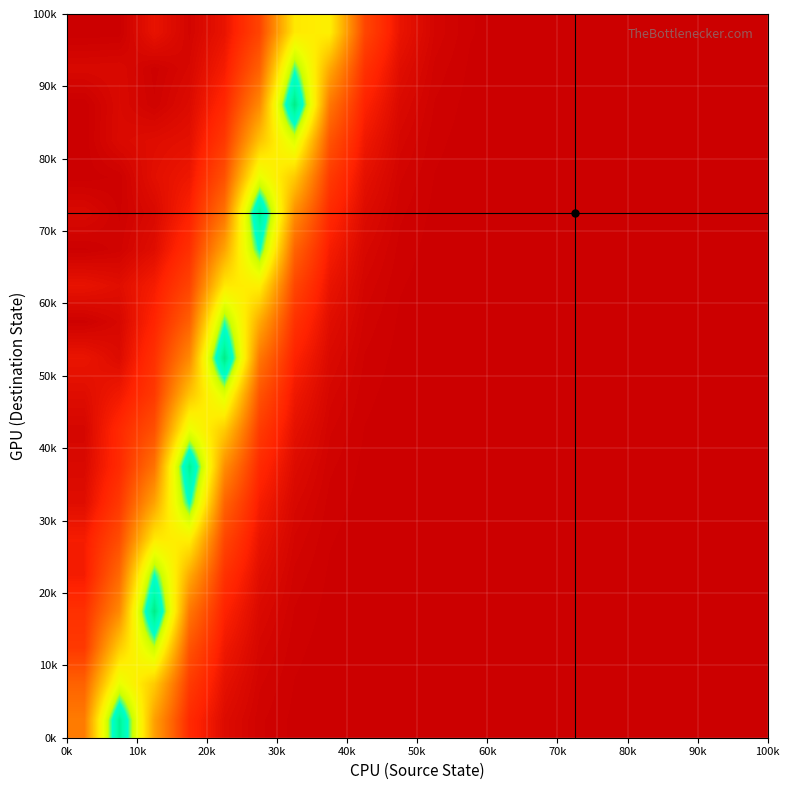

How many distinct data groups are displayed?

20